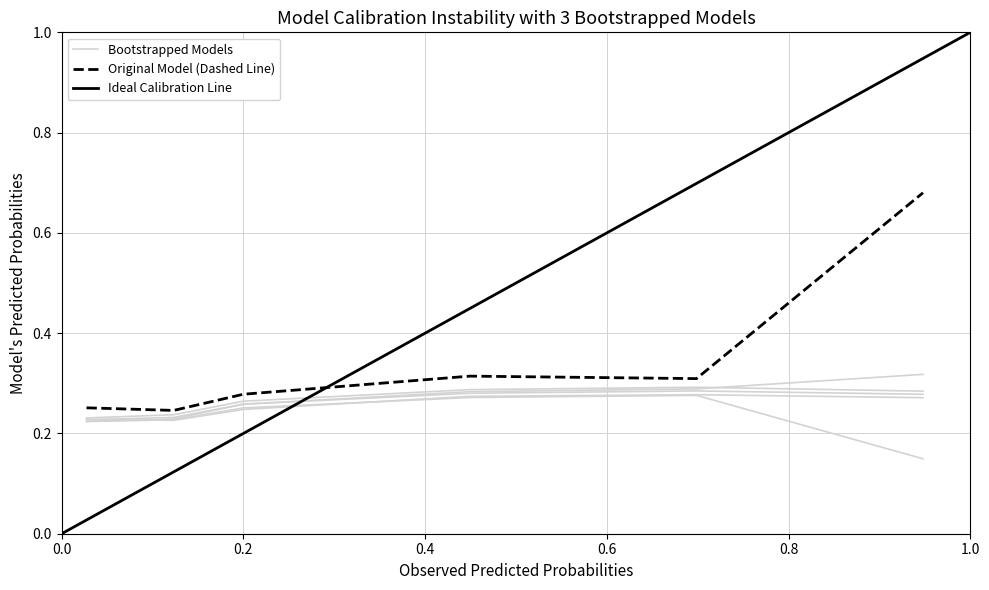

At which category is the sum across all series the highest?

1.0